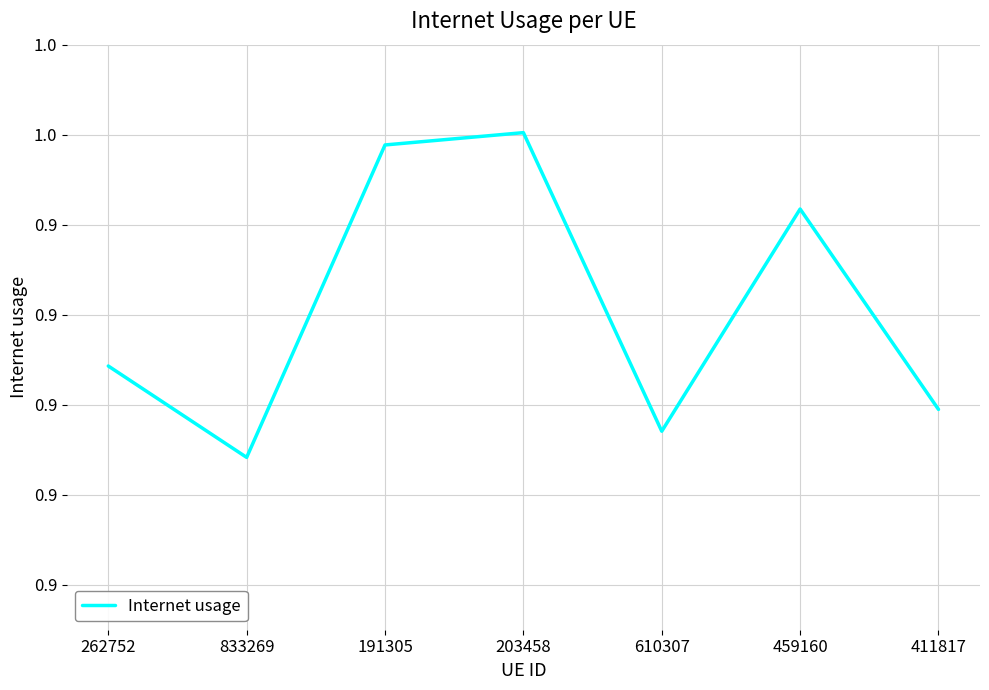

What is the smallest value displayed?

0.9